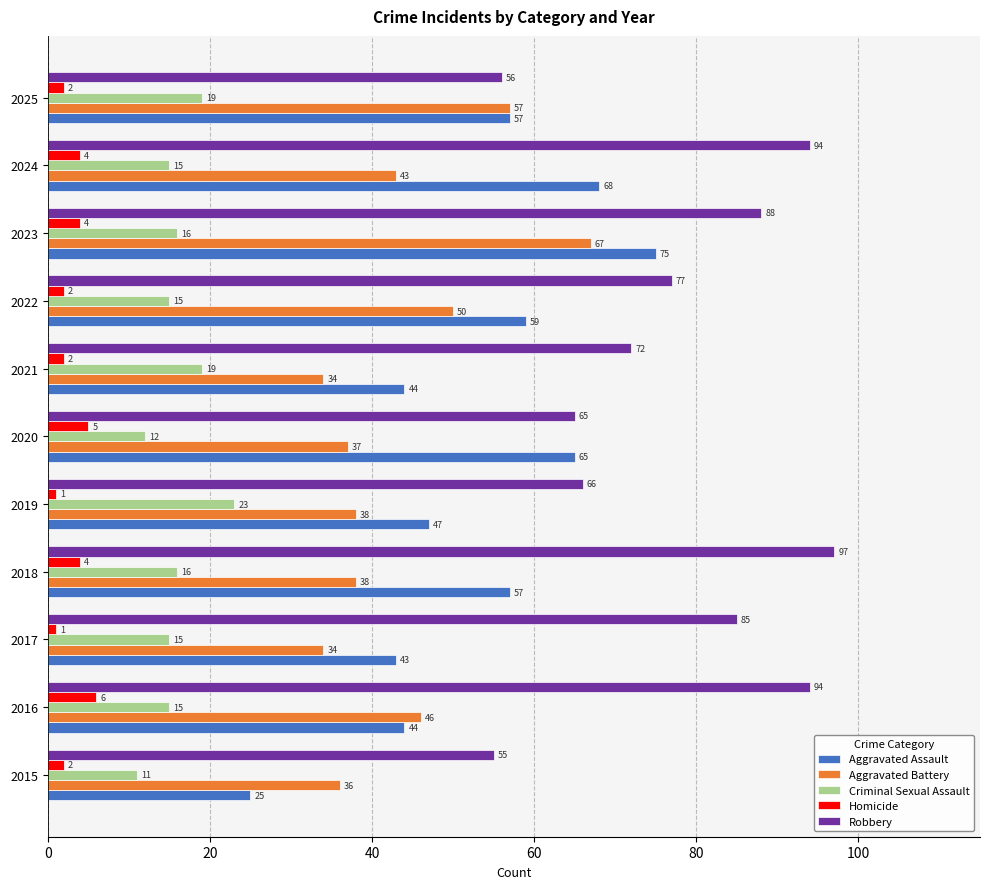

What is the minimum value for Aggravated Battery?

34